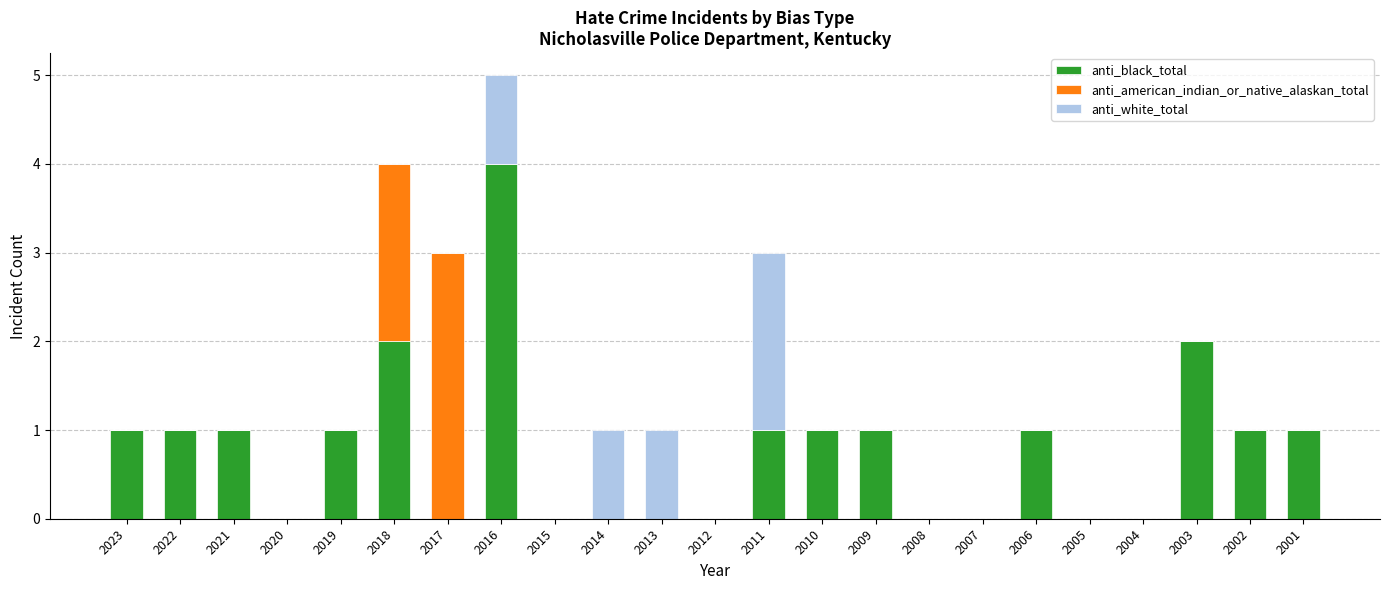

At which category is the sum across all series the highest?

2016